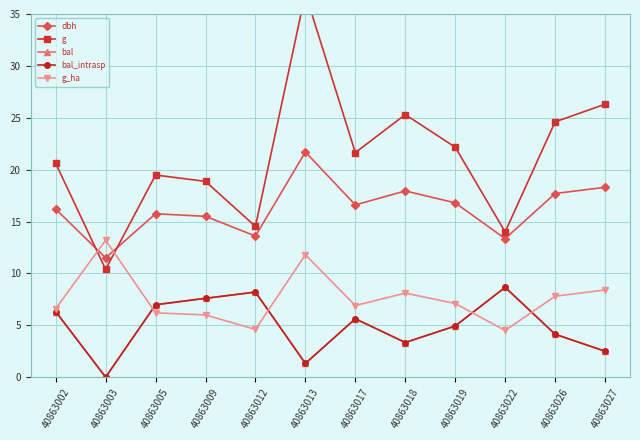

True or false: bal_intrasp and bal cross at least once.

False